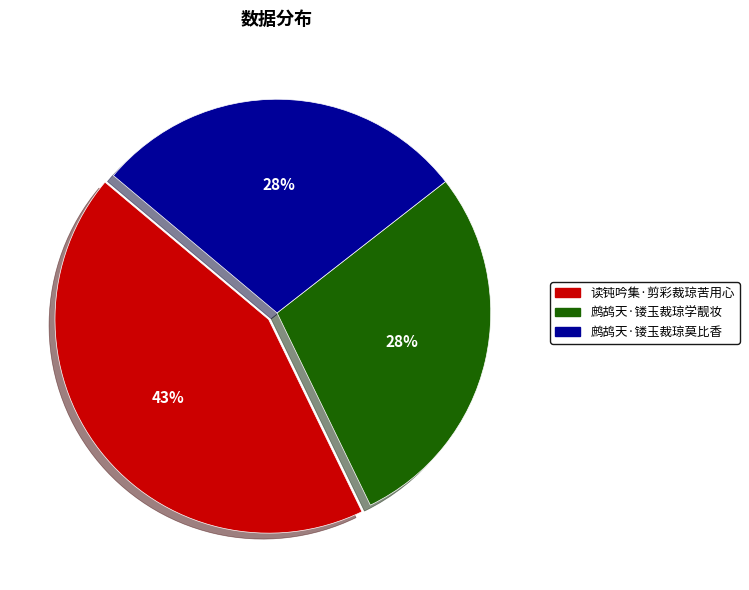

Combined, do 鹧鸪天·镂玉裁琼学靓妆 and 鹧鸪天·镂玉裁琼莫比香 account for over 50%?

Yes